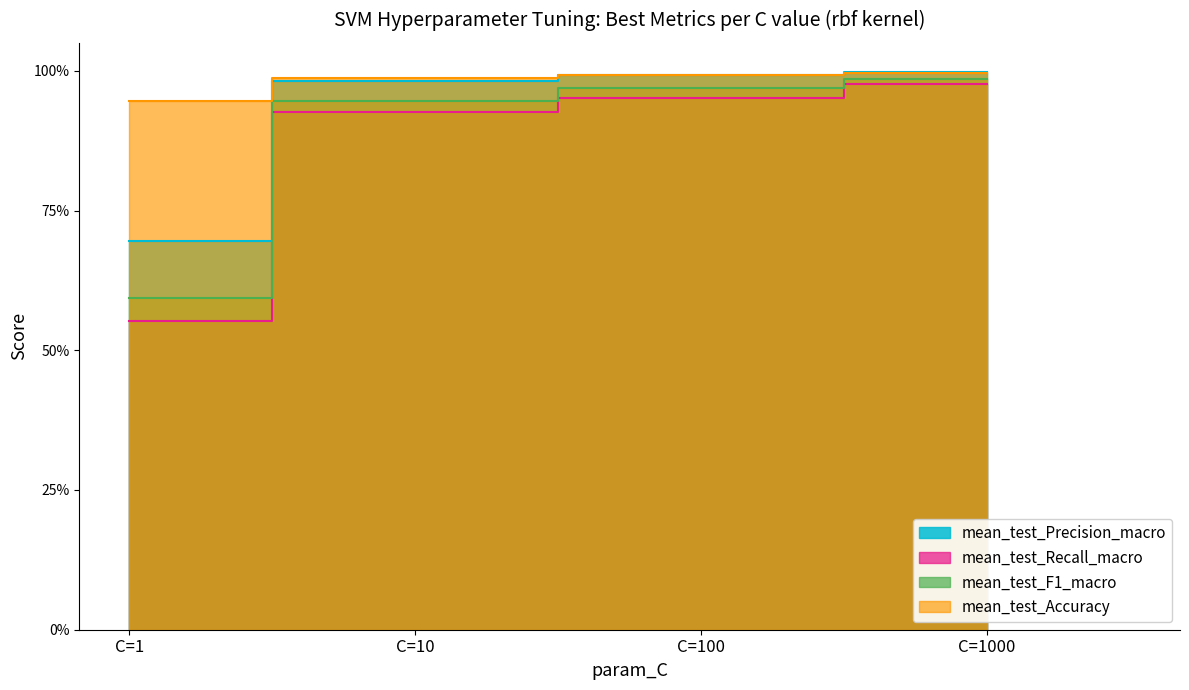

What is the minimum value for mean_test_Precision_macro?

0.7